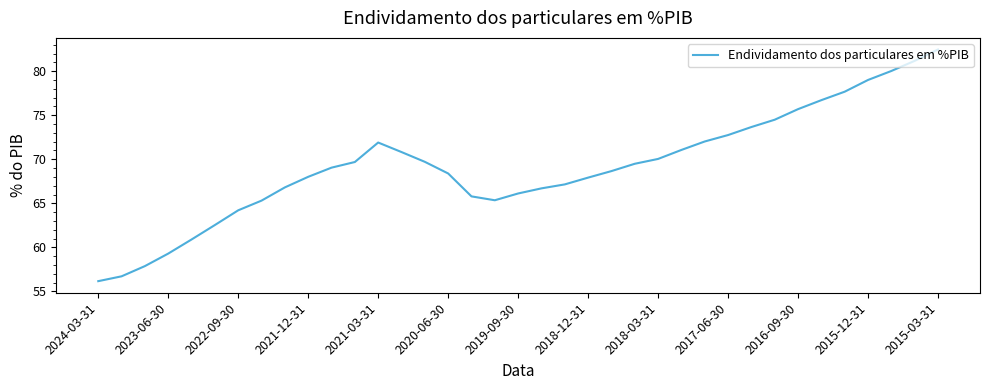

What is the difference between the maximum and minimum values?

26.3